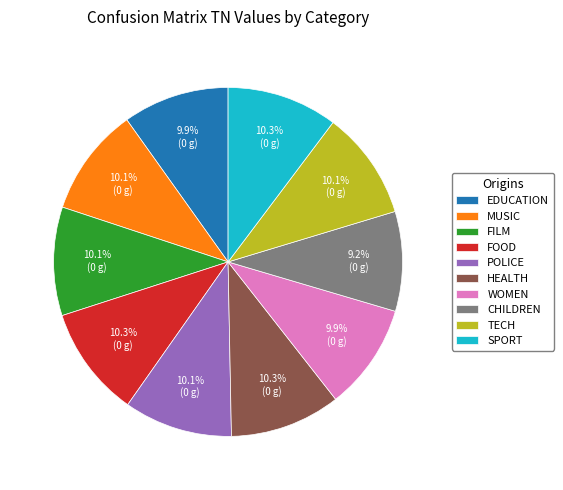

Does HEALTH represent more than half of the total?

No